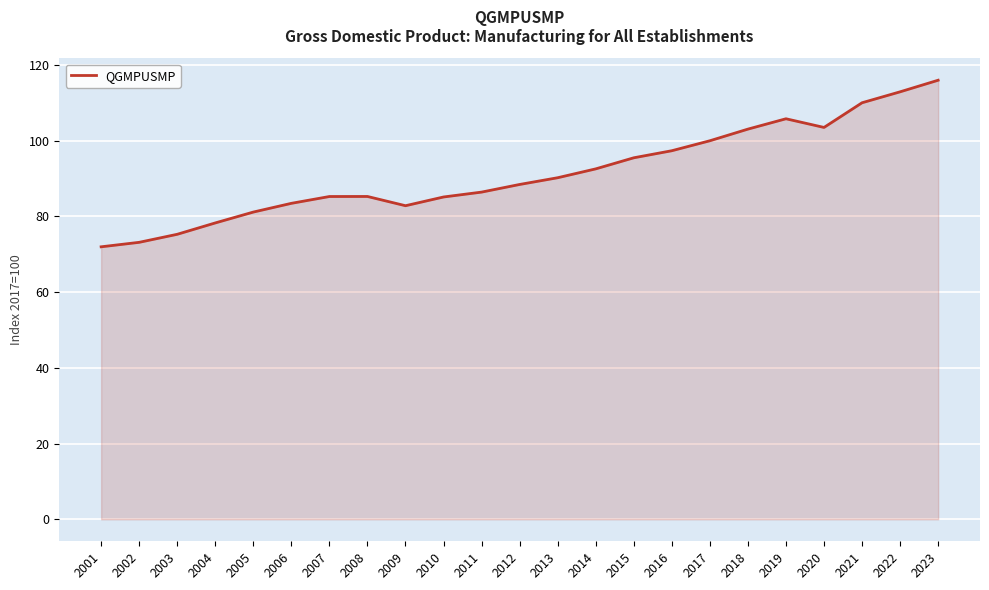

Is it true that the value at 2010 is 85.1?

True